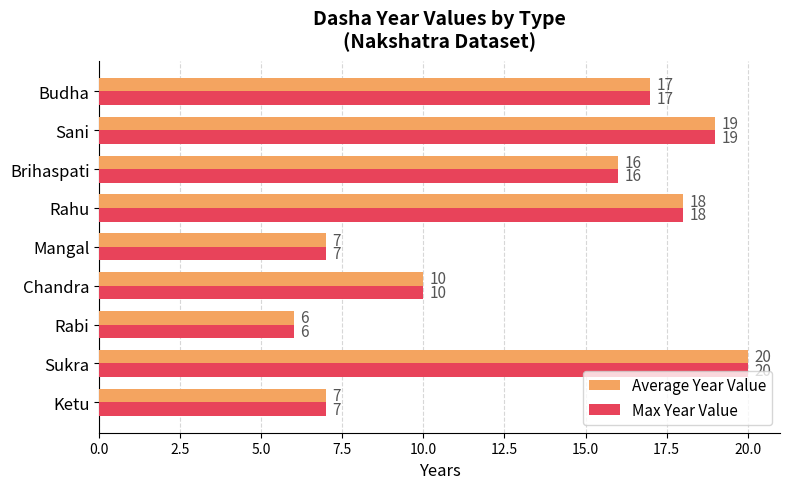

What is the difference between the maximum and minimum values in the Average Year Value series?

14